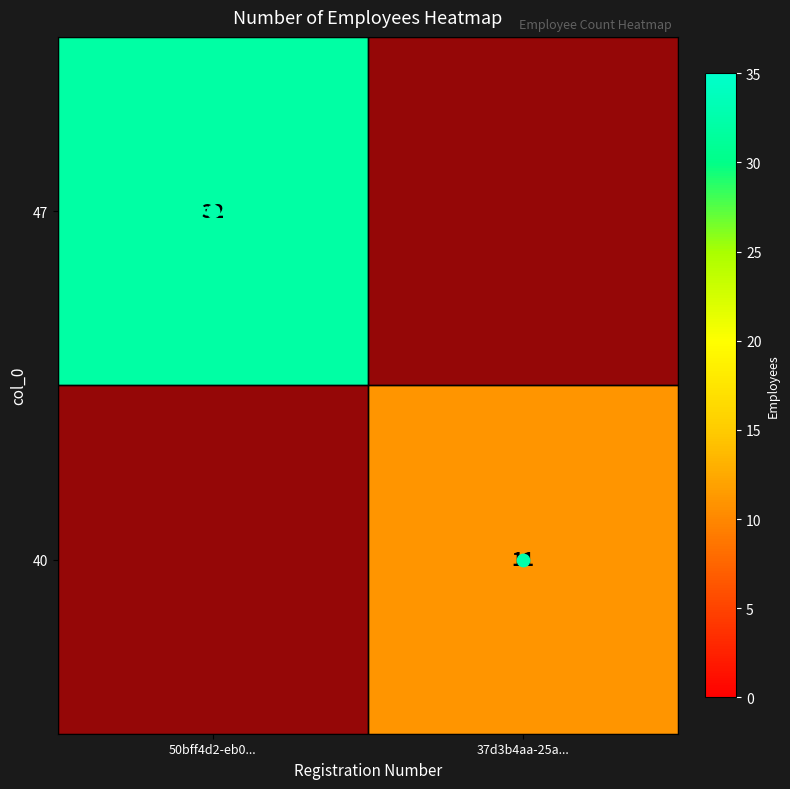

At which label does 40 reach its peak?

50bff4d2-eb0...